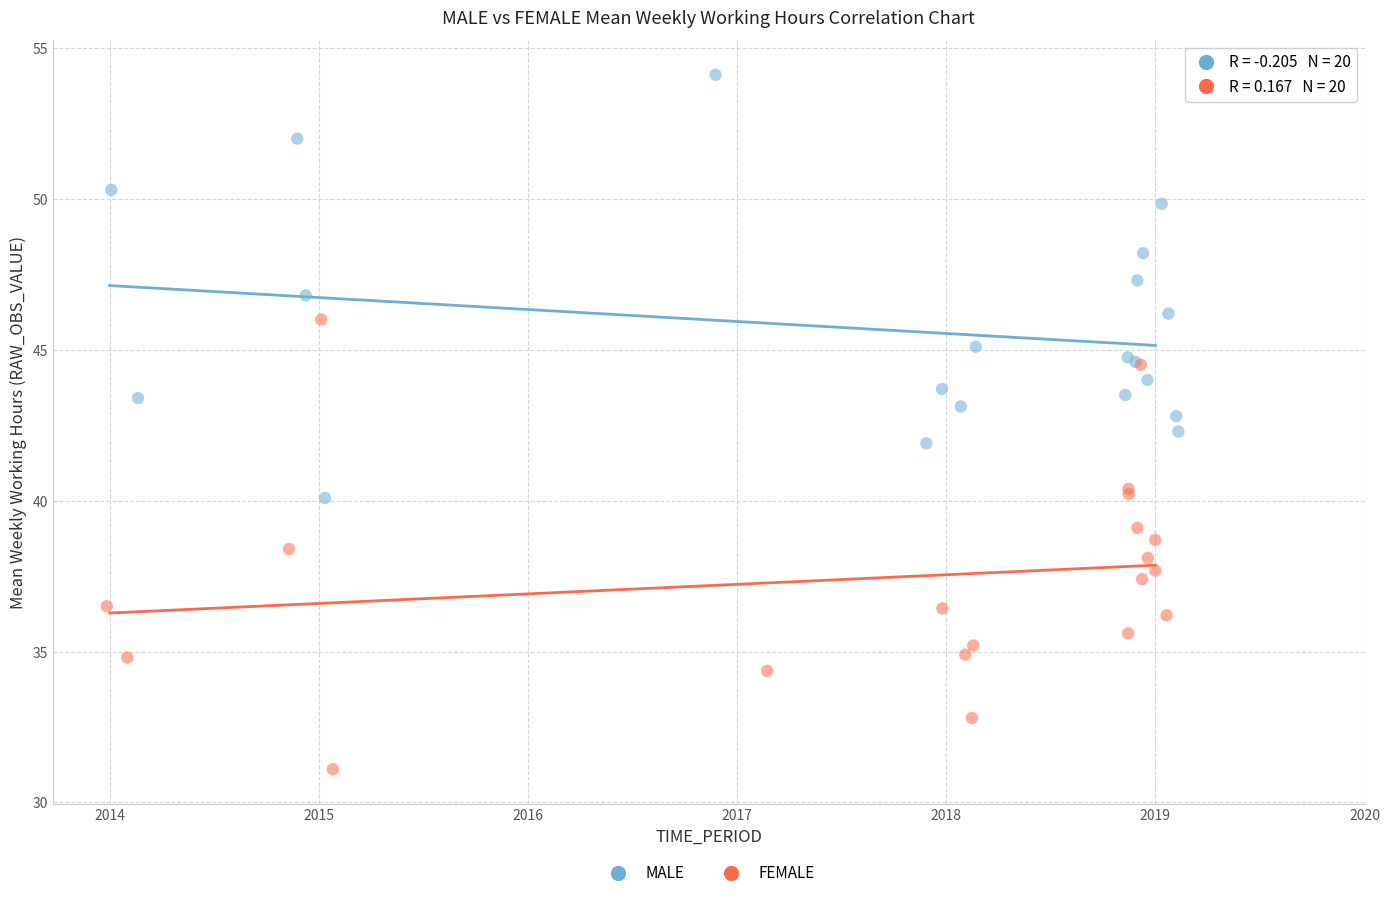

Which series reaches the maximum Y coordinate?

MALE